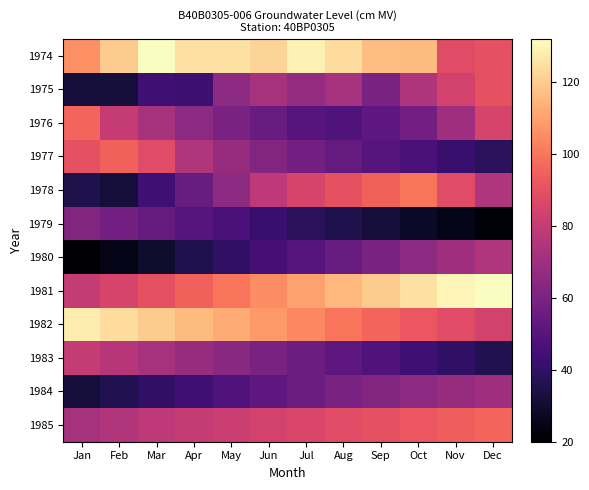

Which series has the largest total across all categories?

1974